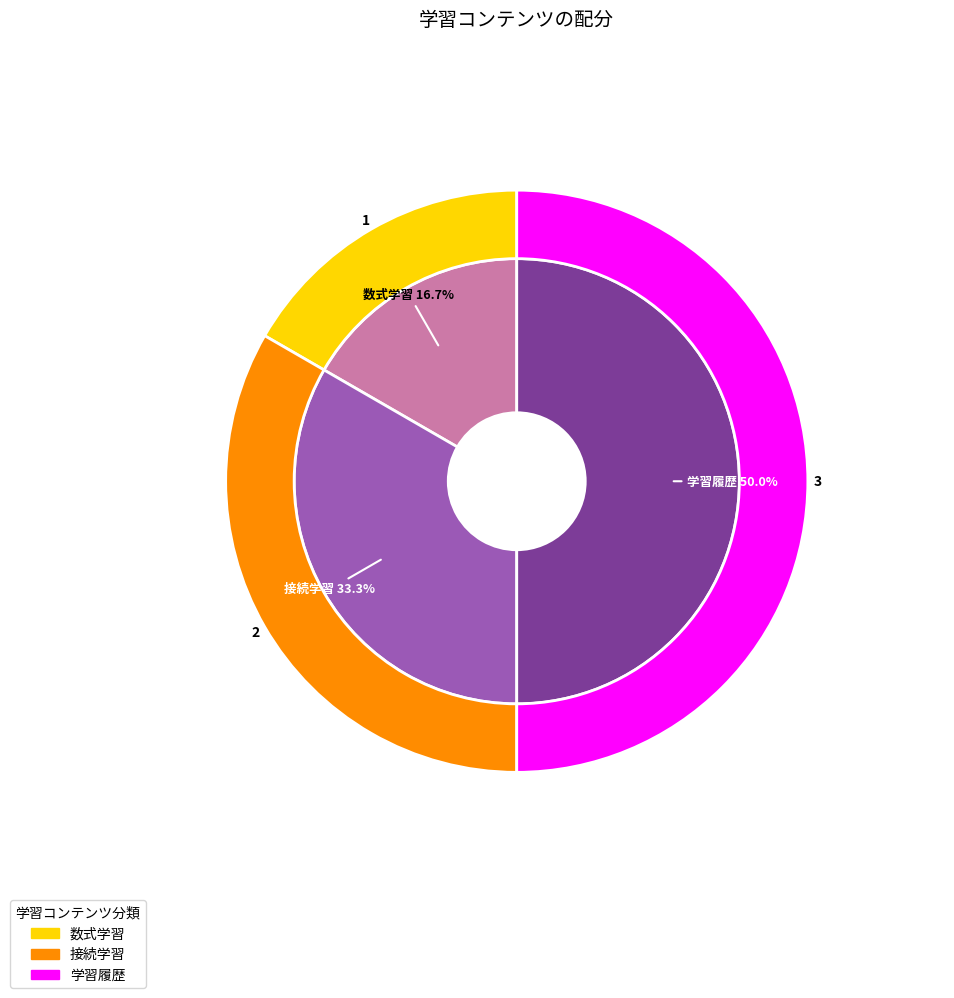

To the nearest percent, what portion does 接続学習 represent?

33%